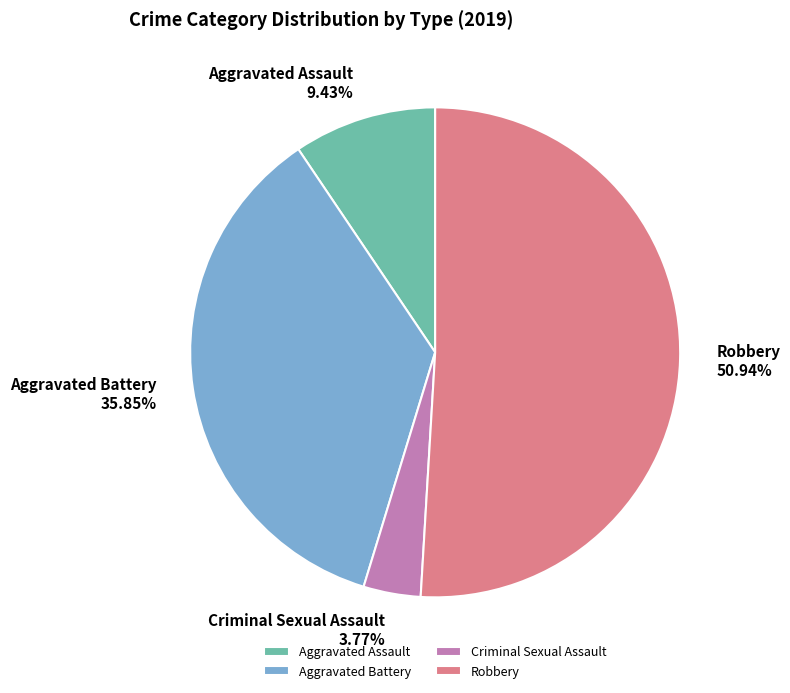

How much of the chart is everything except Robbery?

49.1%